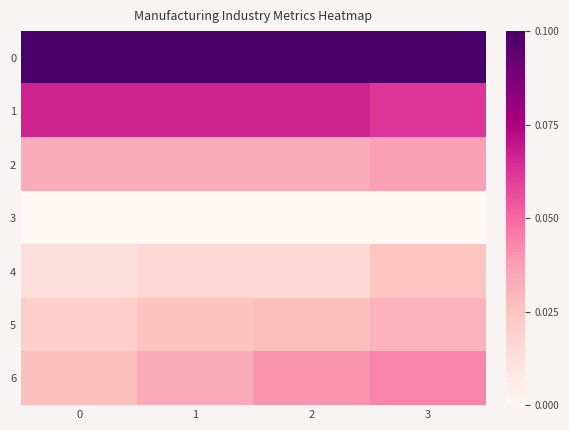

What is the spread (max minus min) of values at 0?

1.0